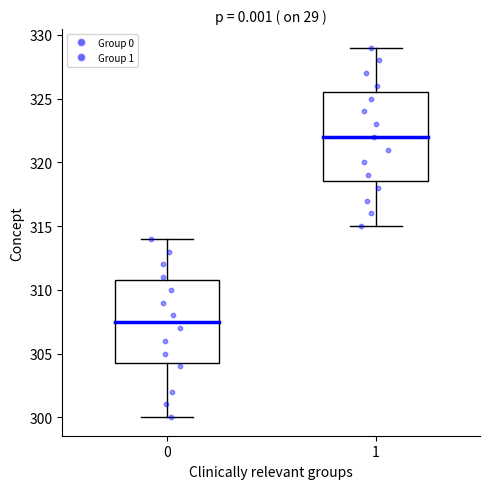

Reading left to right, read every box against the y-axis: the position of its median line, the range the box covers, and the ends of its whiskers. The values are not printed on the chart, so give them approximately, as read against the axis.

0: median 307.5, box 304.5 to 311.0, whiskers 300.0 to 314.0
1: median 322.0, box 318.5 to 325.5, whiskers 315.0 to 329.0